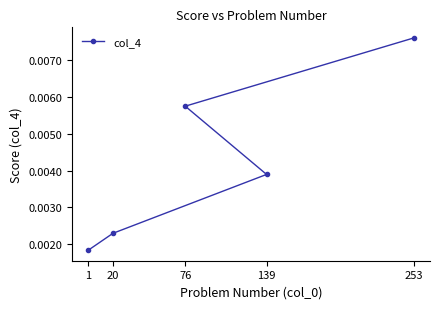

What is the label of the 3rd point from the right?

139